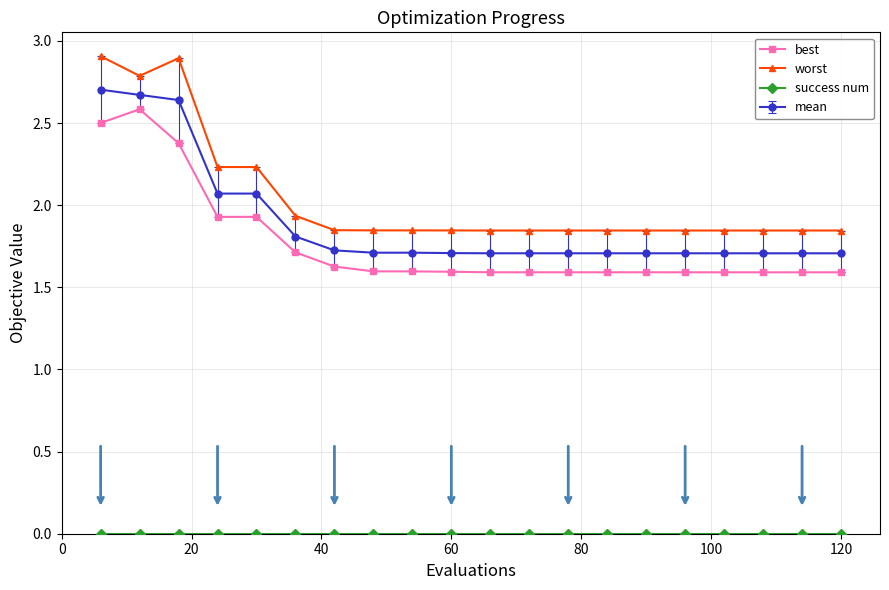

Which series has the largest total across all categories?

worst